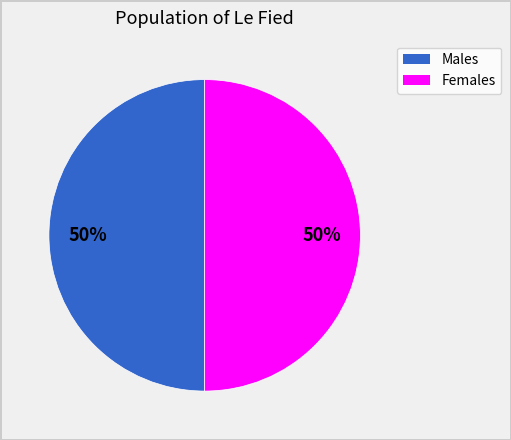

To the nearest percent, what is the average slice percentage?

50%